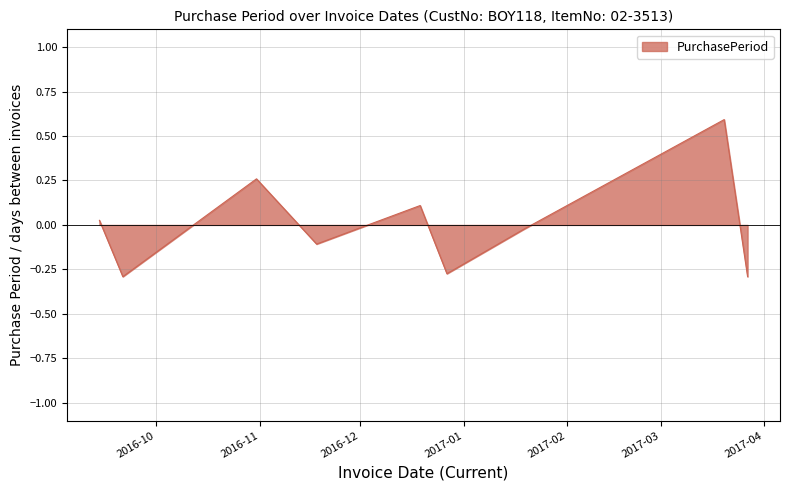

How many lines are shown in the chart?

1